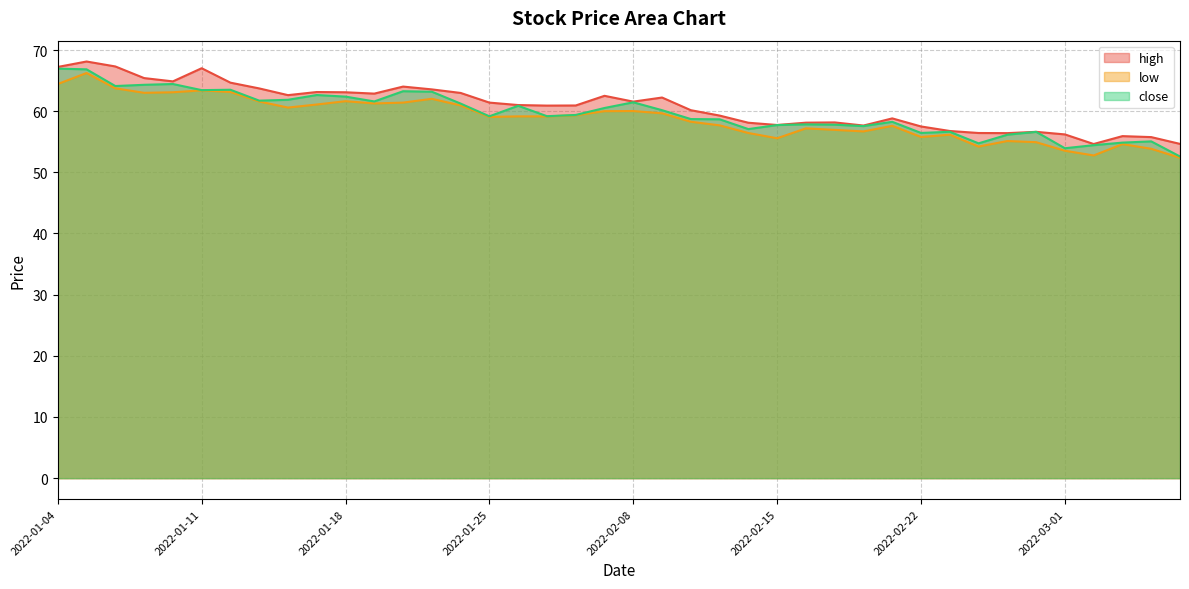

Does the chart have visible grid lines?

Yes